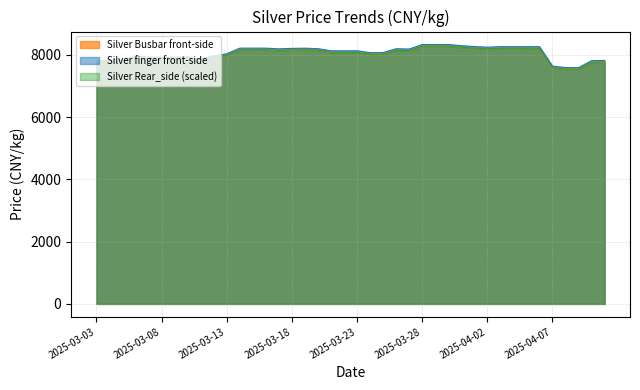

At which label is Silver Busbar front-side closest to 7913?

2025-03-12